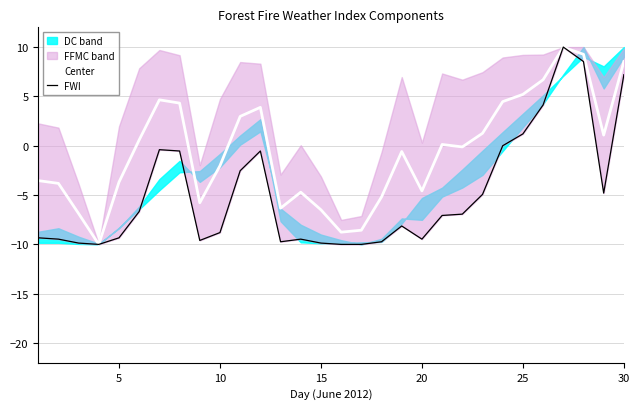

What is the lowest value of the Center series?

-10.0